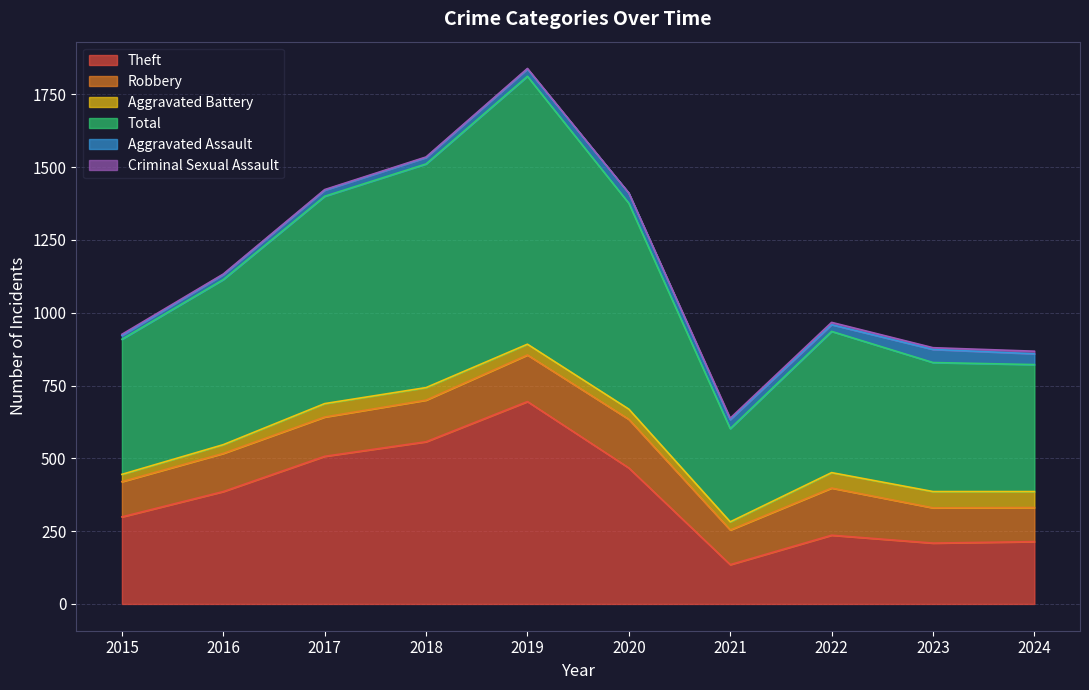

True or false: Aggravated Battery and Total cross at least once.

False